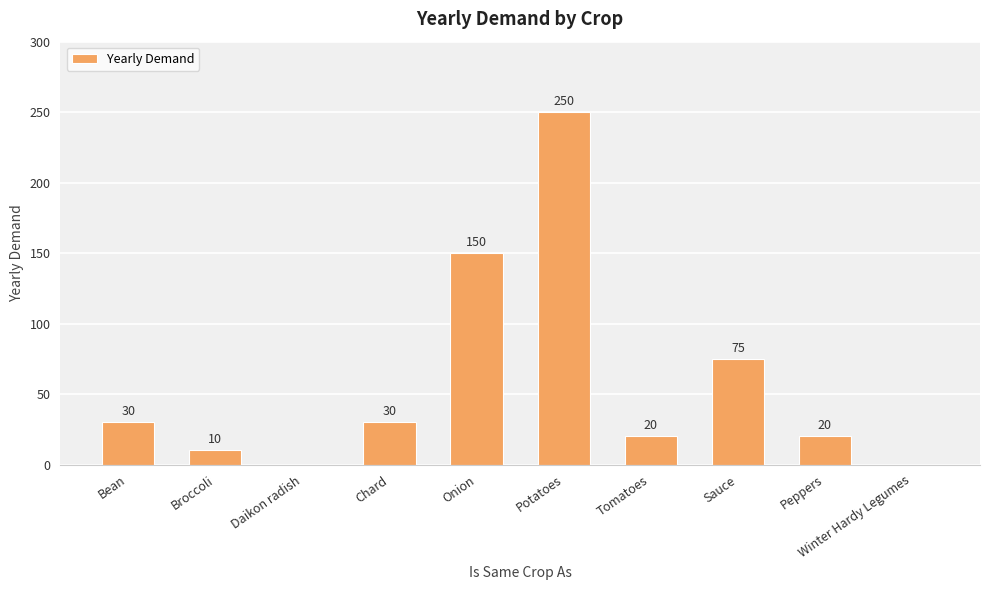

Reading left to right, what are all the values shown in this chart?

Bean=30	Broccoli=10	Daikon radish=0	Chard=30	Onion=150	Potatoes=250	Tomatoes=20	Sauce=75	Peppers=20	Winter Hardy Legumes=0